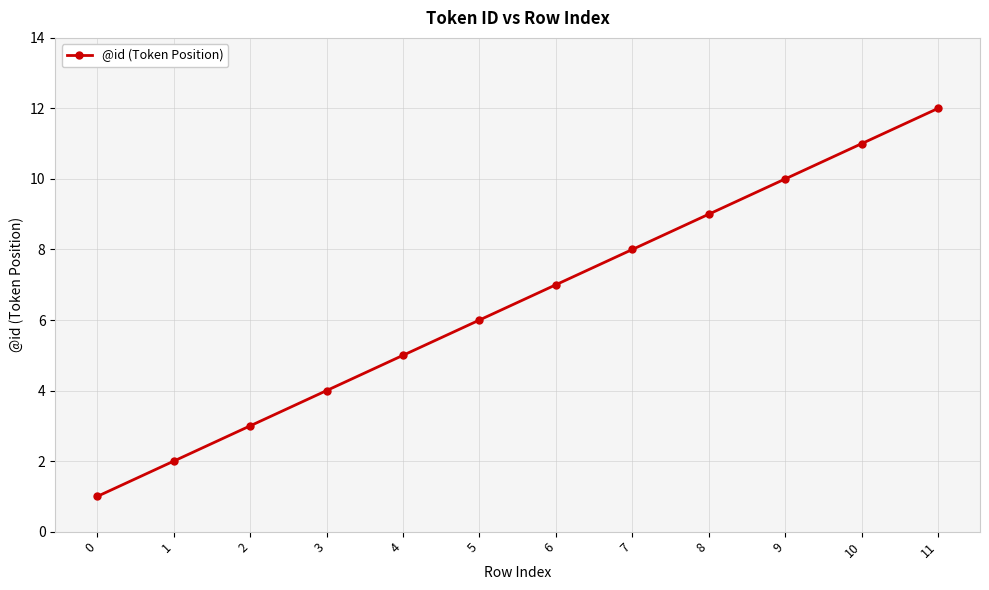

Reading left to right, transcribe all the data shown in this chart.

0=1	1=2	2=3	3=4	4=5	5=6	6=7	7=8	8=9	9=10	10=11	11=12